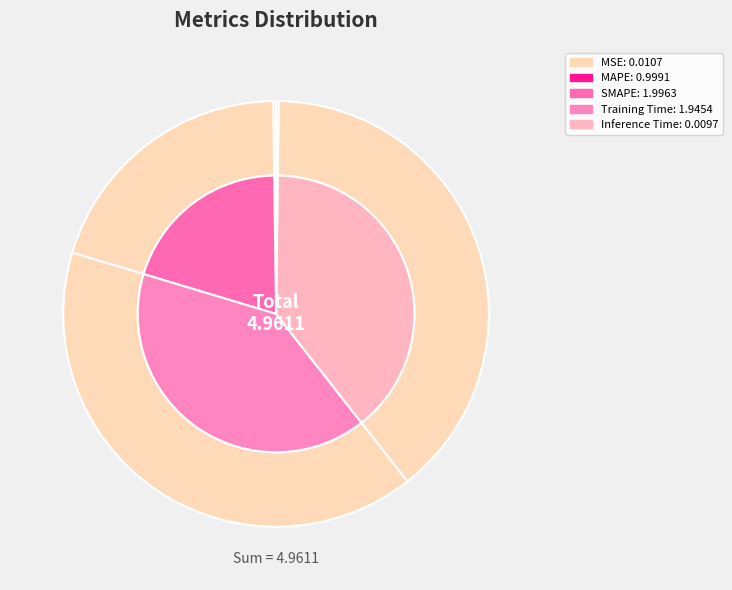

Is the sum of SMAPE and Inference Time greater than half?

No